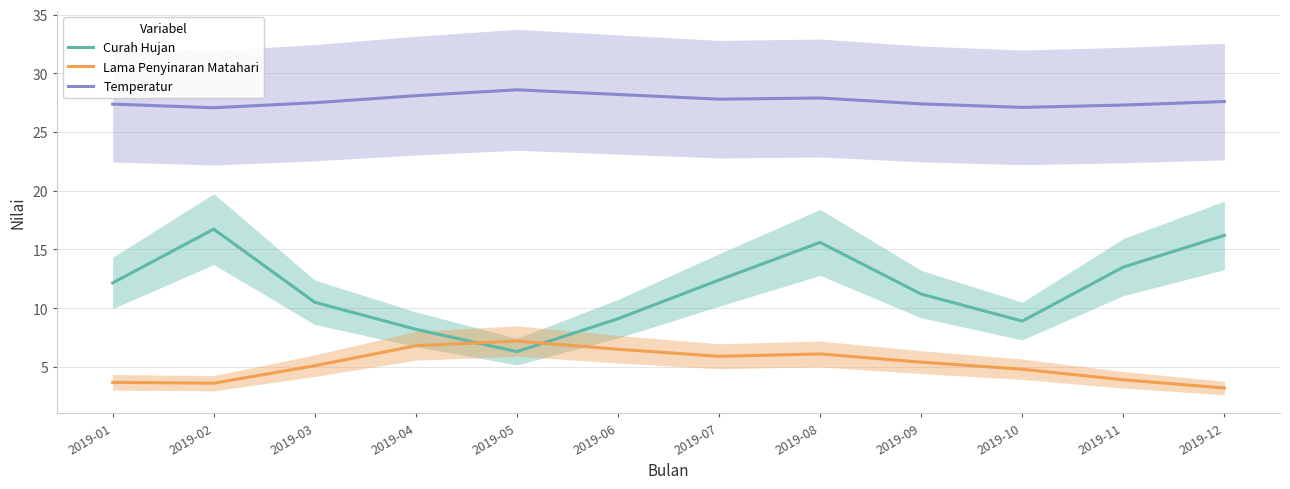

What are all the series names shown in the legend?

Curah Hujan, Lama Penyinaran Matahari, Temperatur